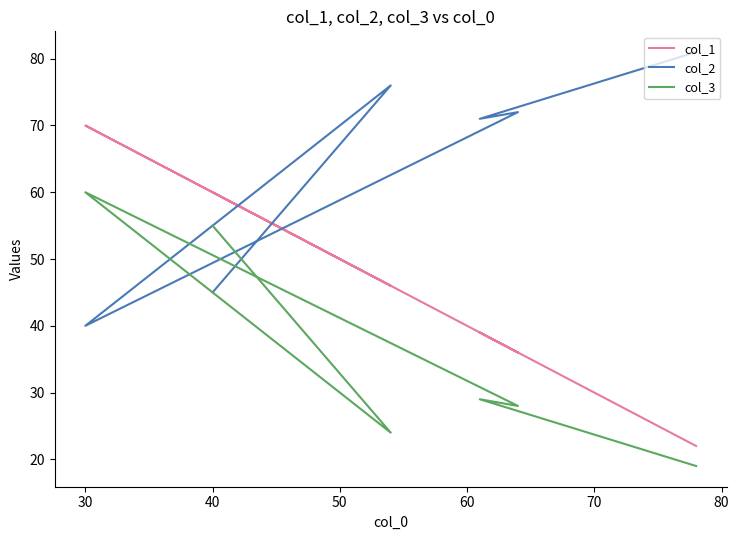

What is the spread (max minus min) of values at 70?

62